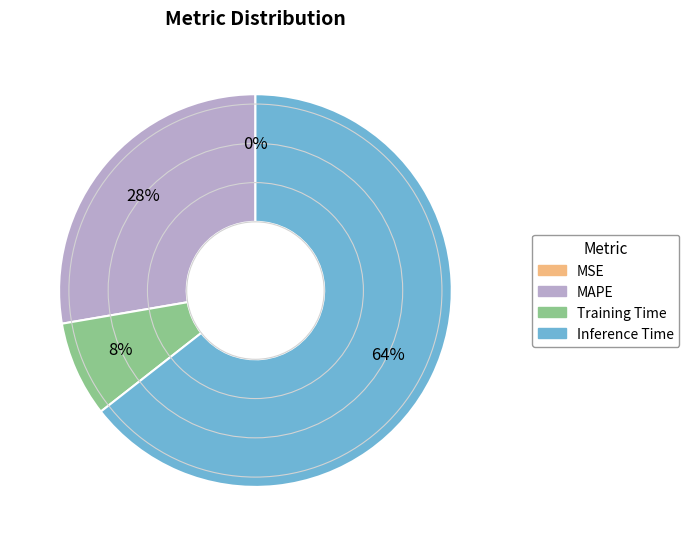

To the nearest percent, what percentage of the pie is MAPE?

28%